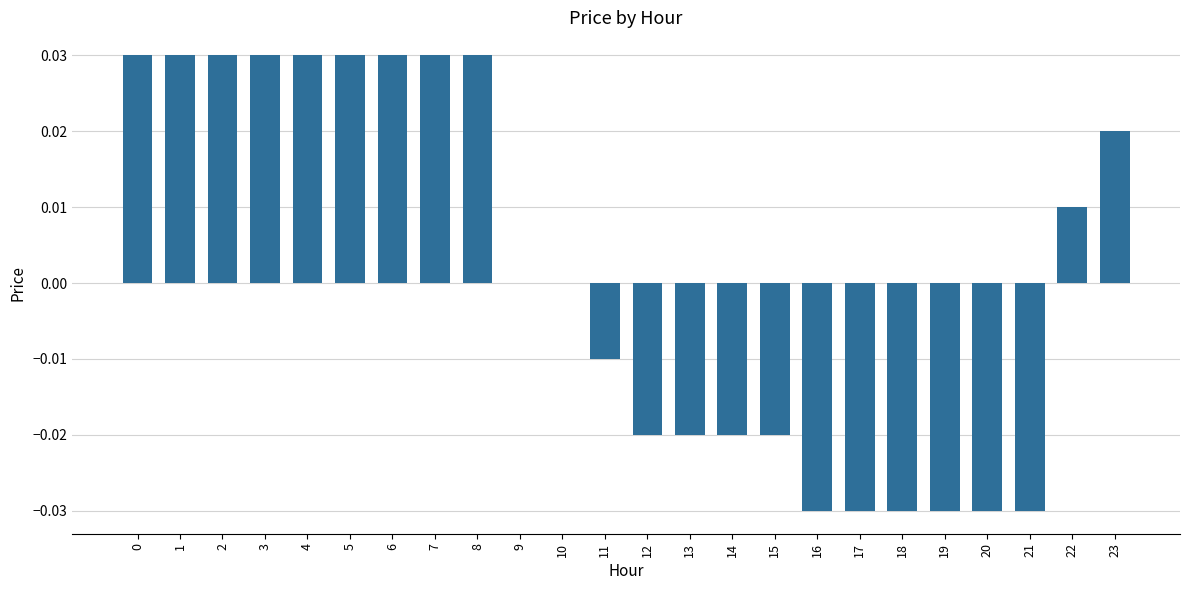

Which has a higher value, 10 or 21?

10